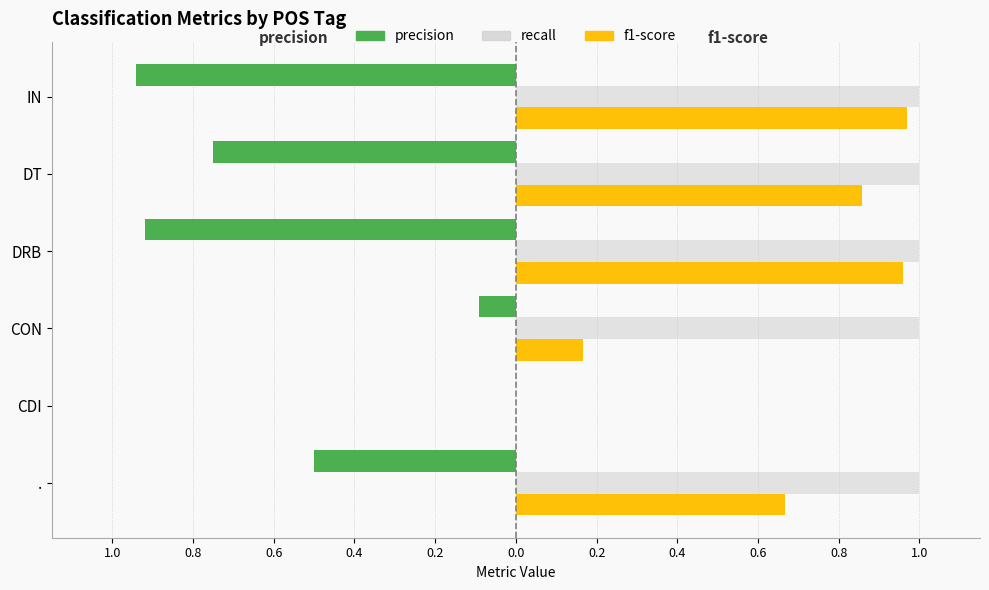

What are all the series names shown in the legend?

precision, recall, f1-score